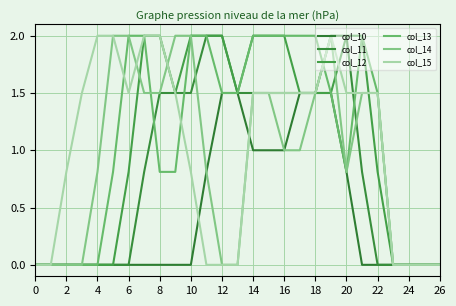

Which category has the highest value in the col_13 series?

6